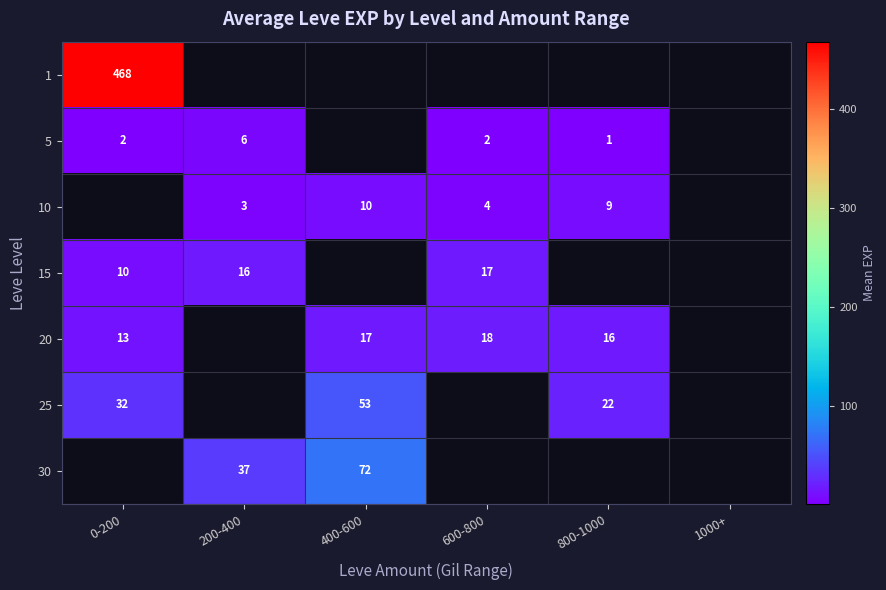

Is it true that row_6 equals 16.3 at 400-600?

False